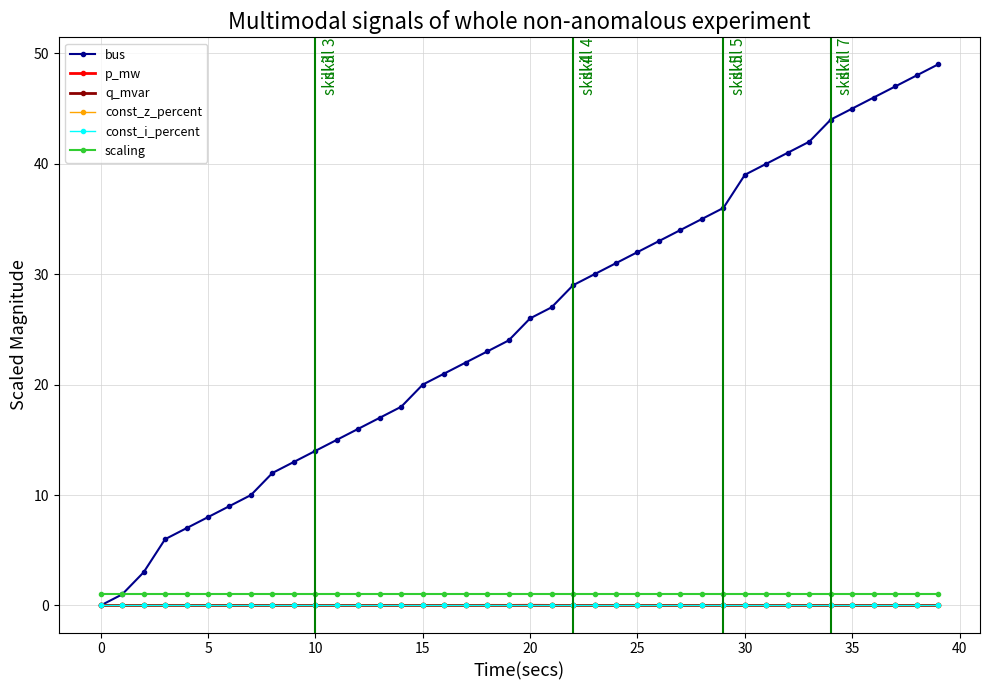

Is this an area chart (filled region under the line)?

No